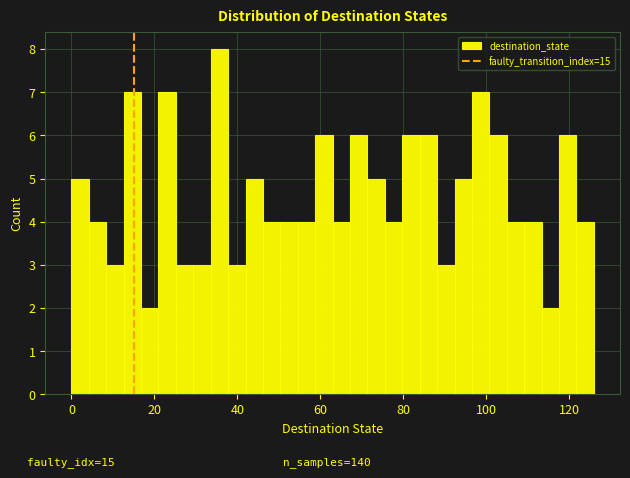

Around what value on the x-axis is the tallest bar? Give the approximate position of its centre, as read against the axis.

36